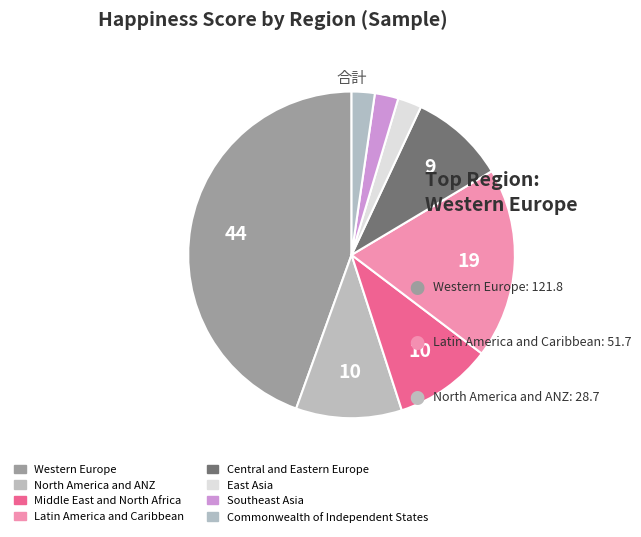

Count the number of slices in the pie.

8